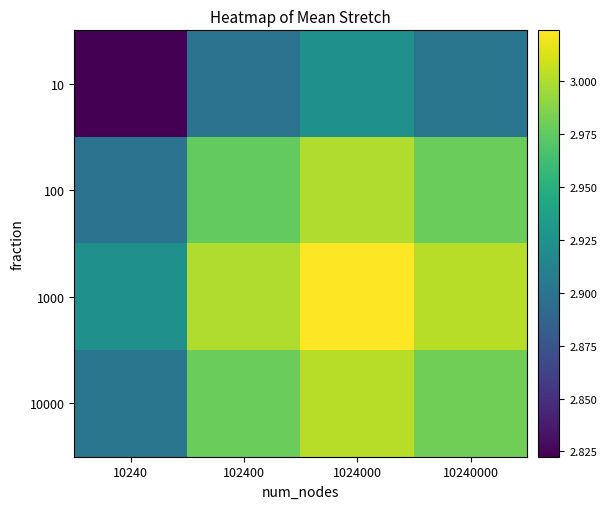

Count the number of data series in this chart.

4